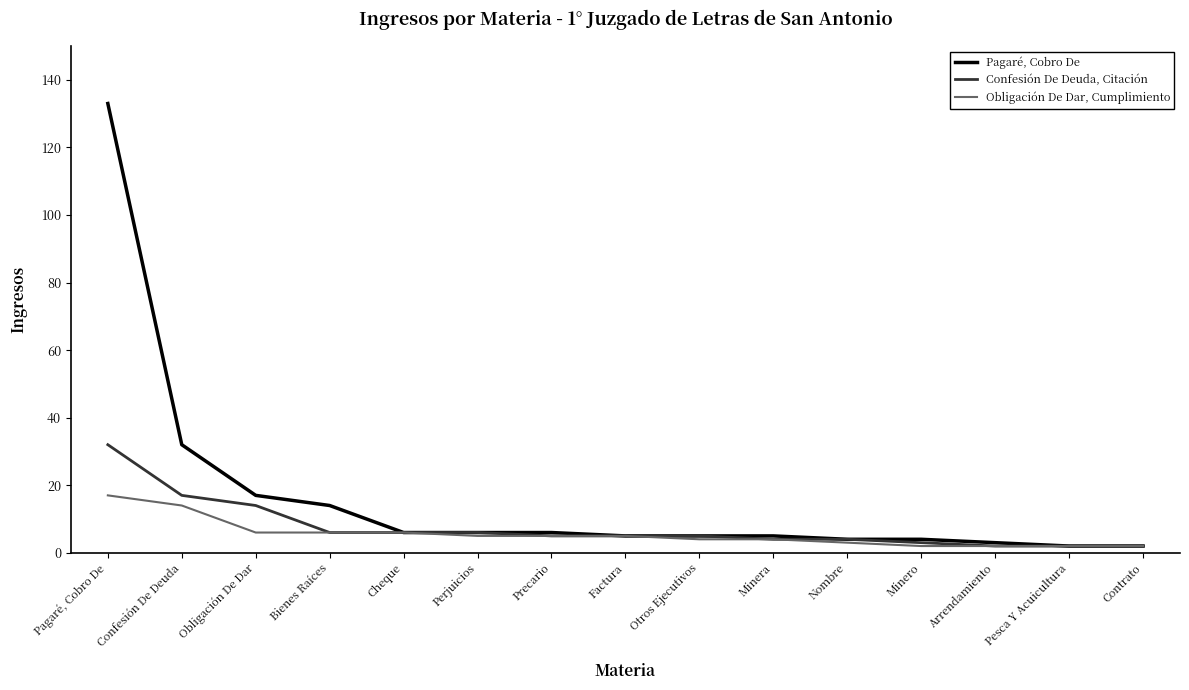

What is the total value across all series at Contrato?

6